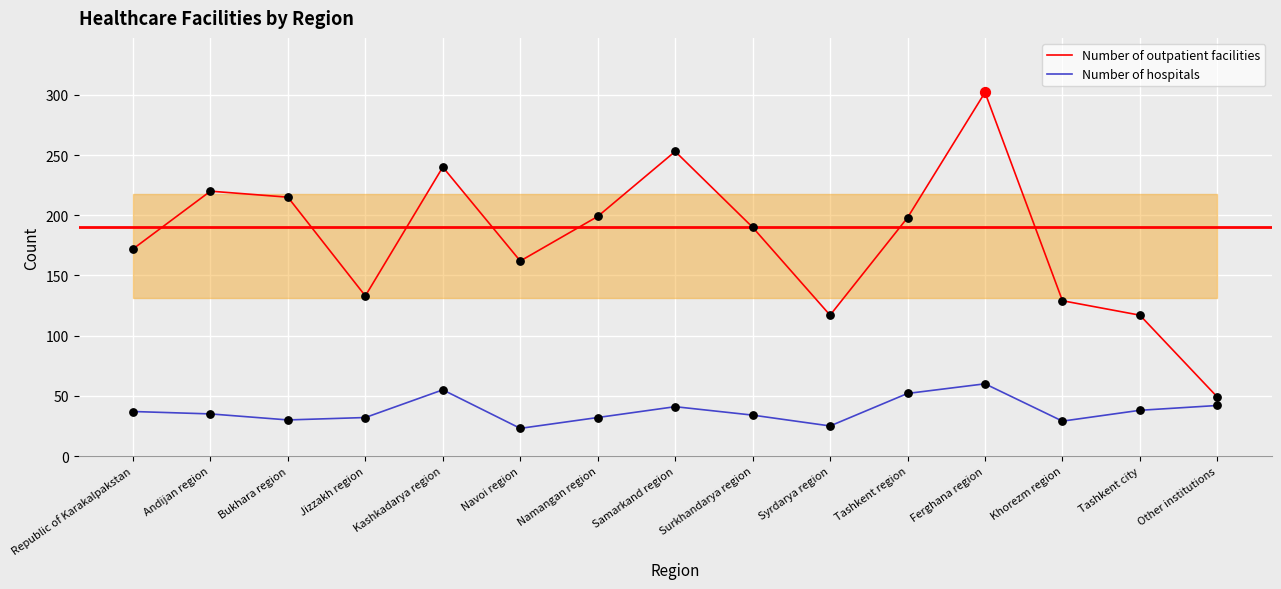

At which category is the sum across all series the highest?

Ferghana region